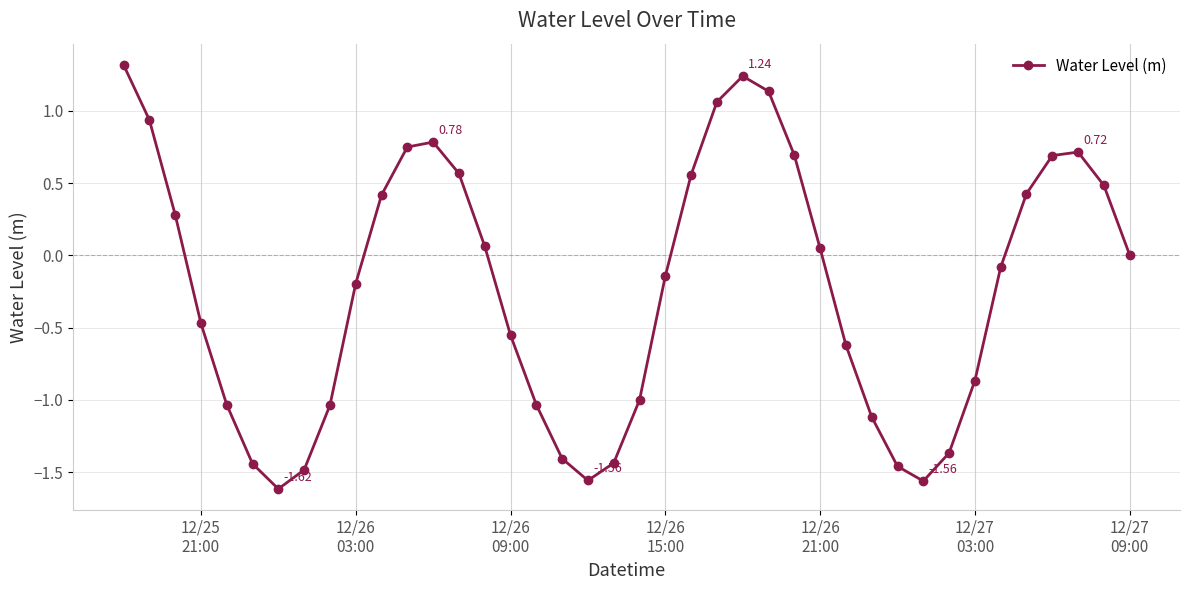

What is the difference between the second highest and minimum values?

2.9